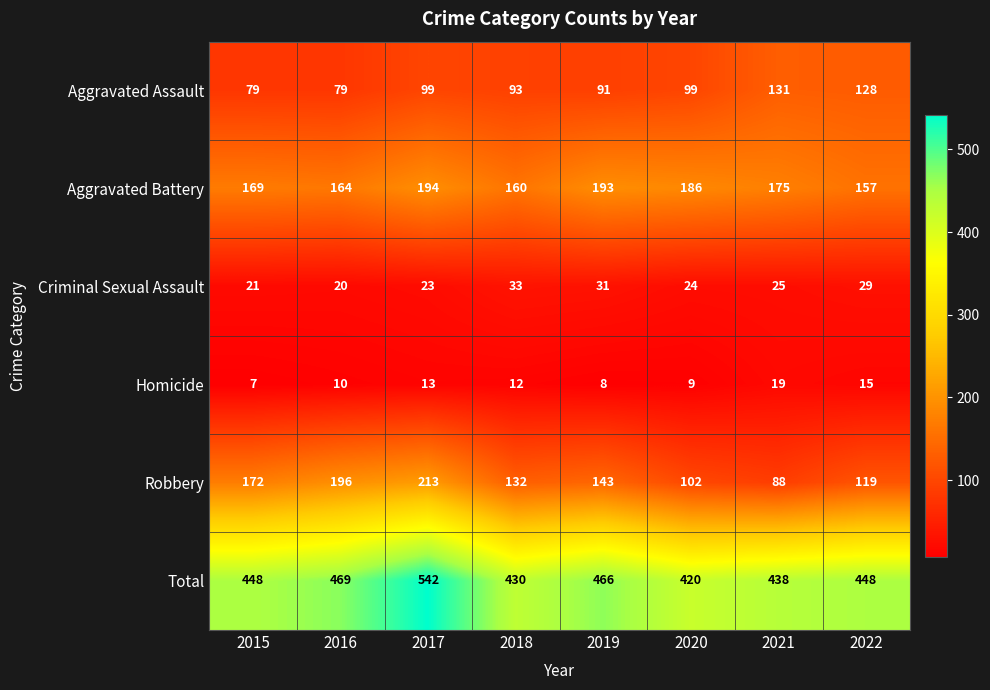

How many series are shown in this chart?

6